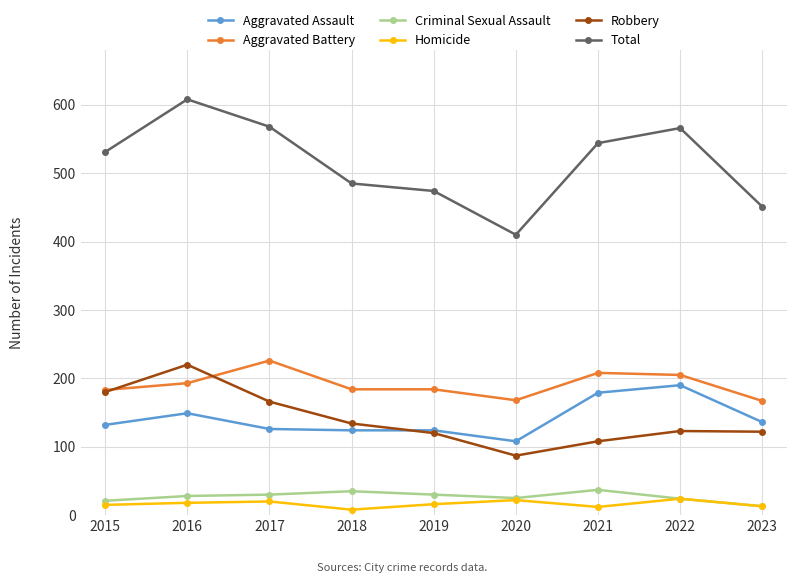

What are all the series names shown in the legend?

Aggravated Assault, Aggravated Battery, Criminal Sexual Assault, Homicide, Robbery, Total